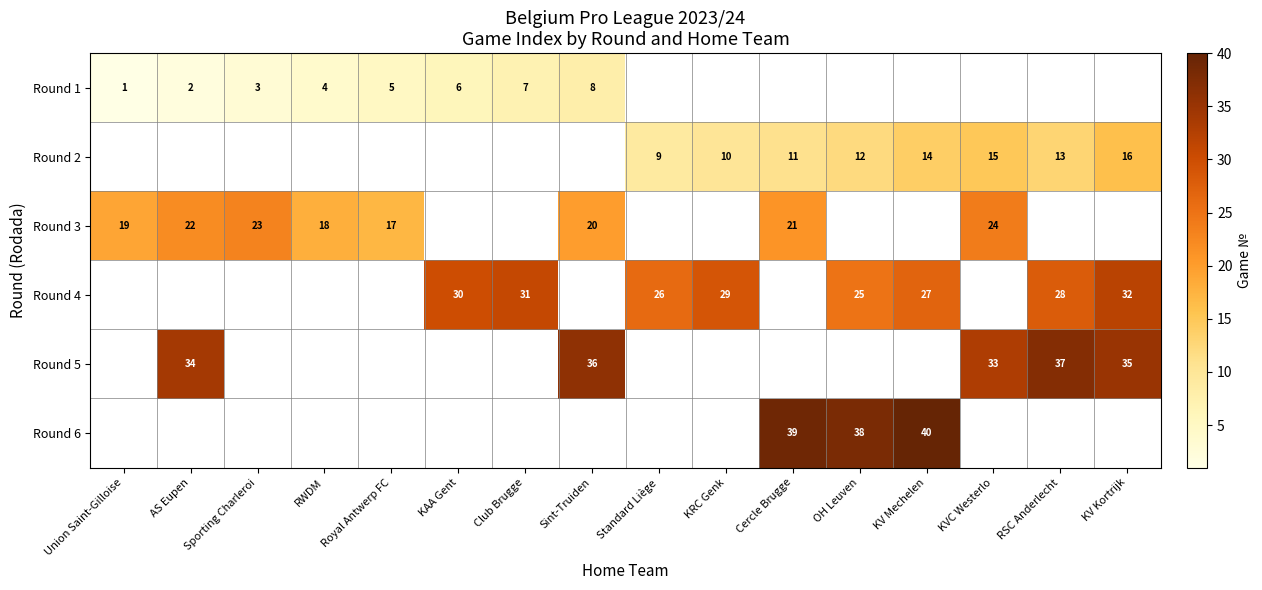

The value of Round 2 at KVC Westerlo is 22. True or false?

False